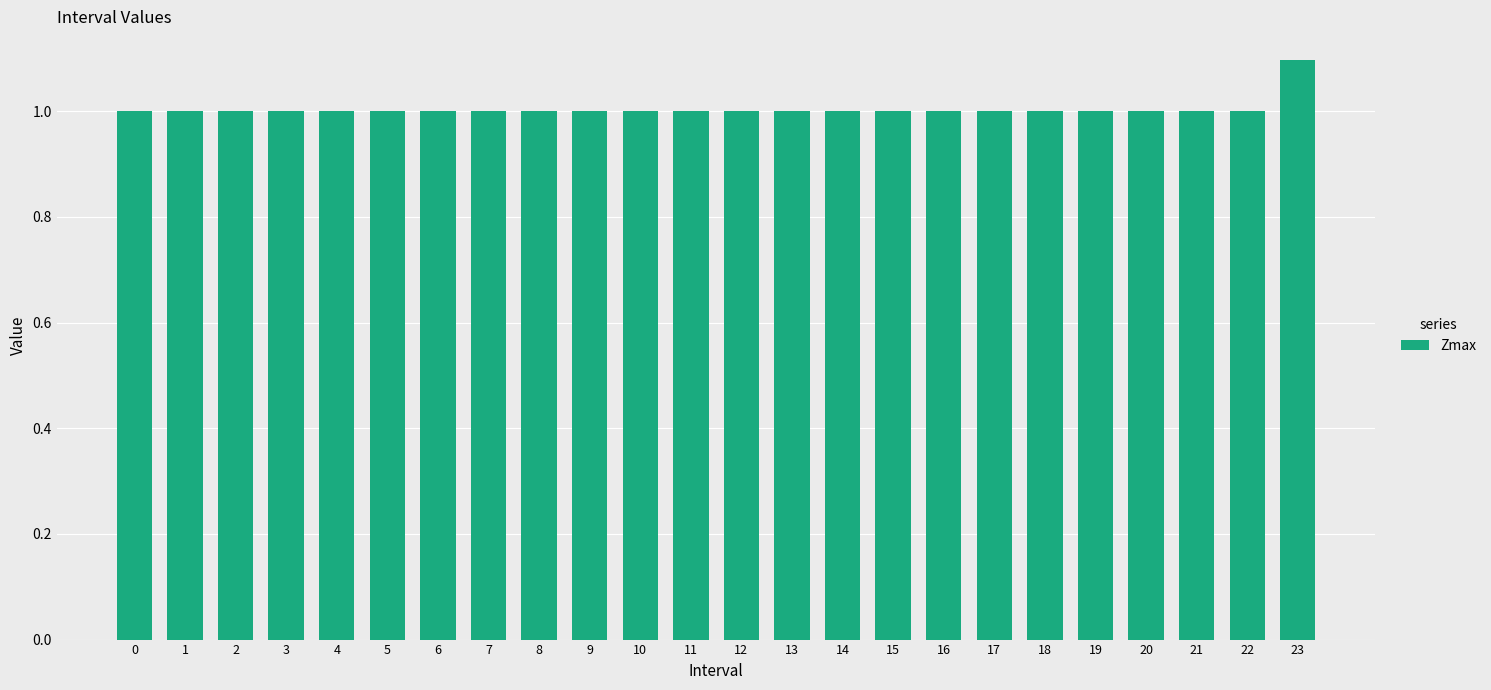

What is the maximum value shown in the chart?

1.1